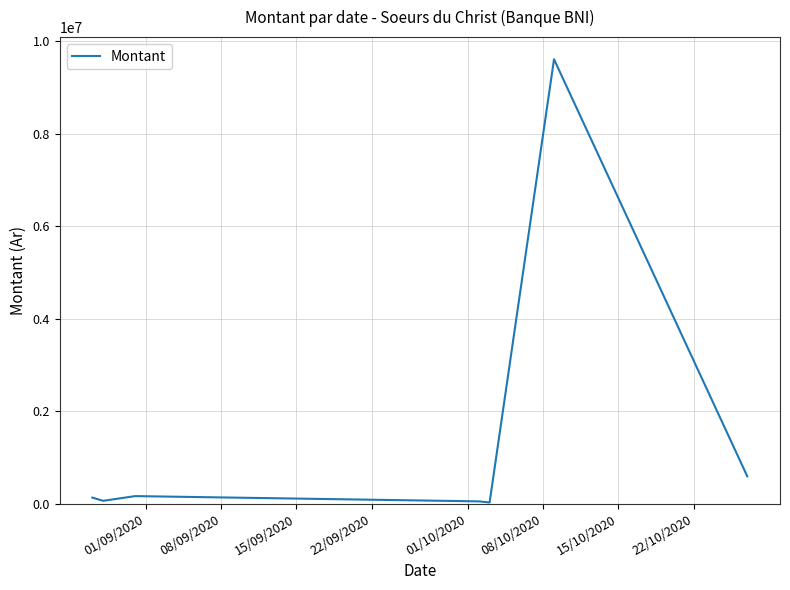

What is the sum of all values?

10625640